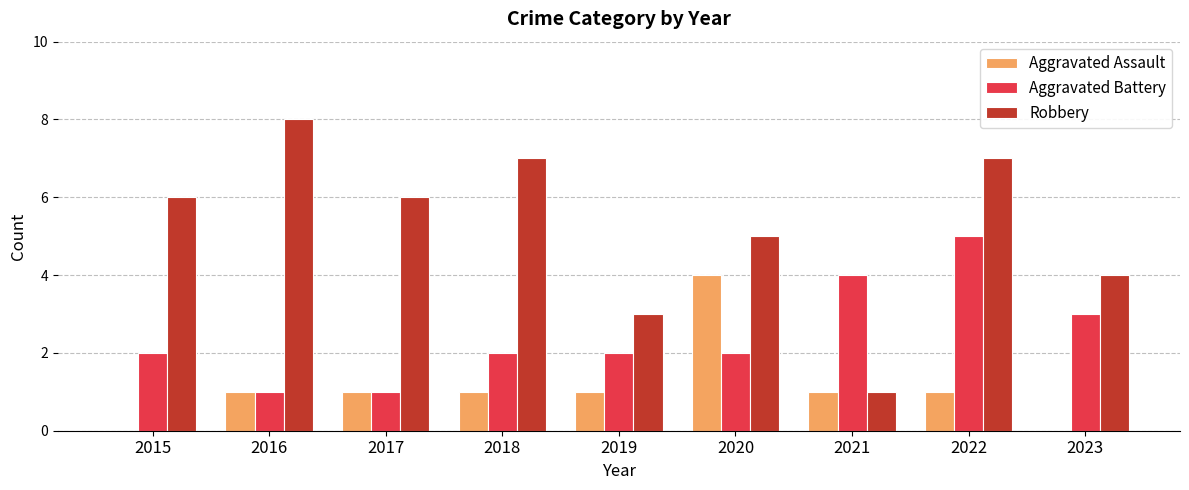

What is the difference between the Robbery values at 2015 and 2022?

1